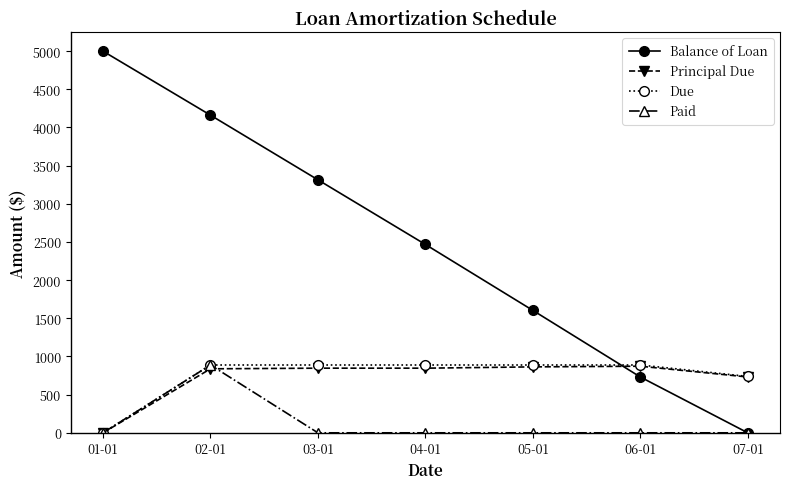

At which label does Balance of Loan first exceed 2467?

01-01